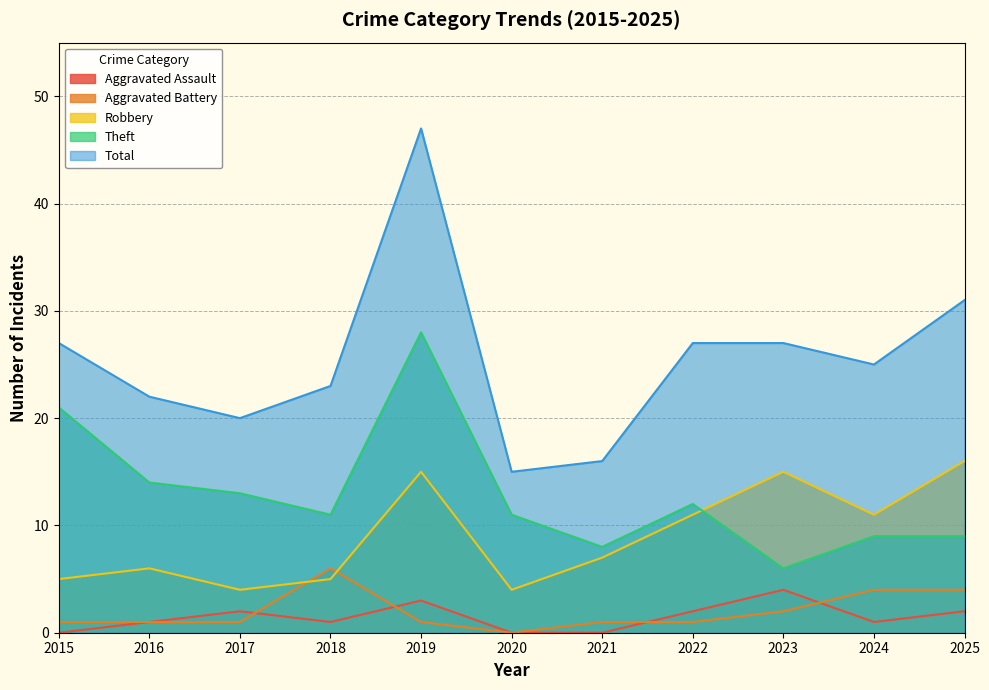

At which category does Aggravated Battery reach its first local peak?

2018